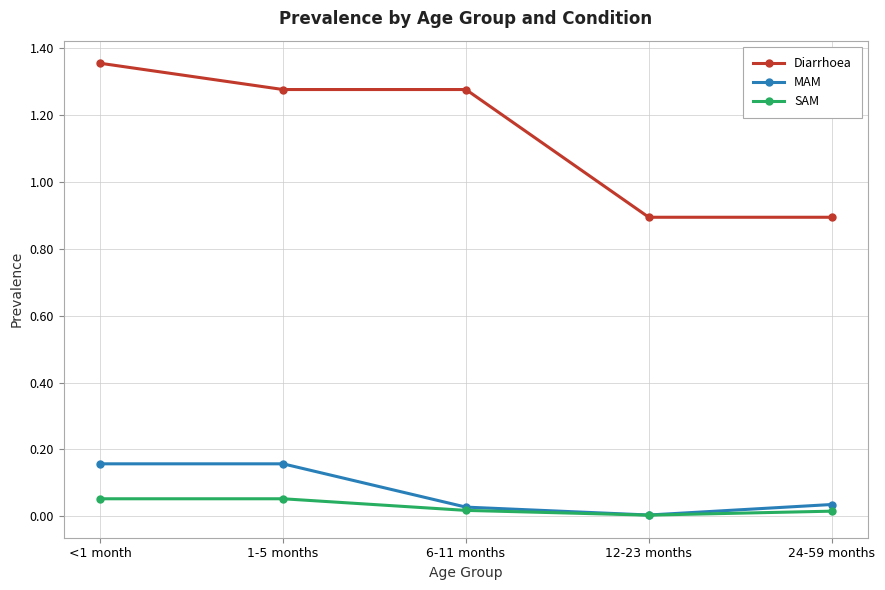

True or false: Diarrhoea and SAM intersect in this chart.

False